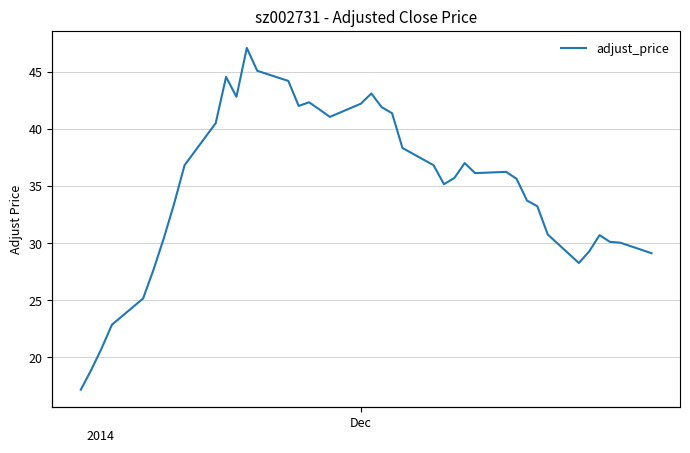

Is this an area chart (filled region under the line)?

No